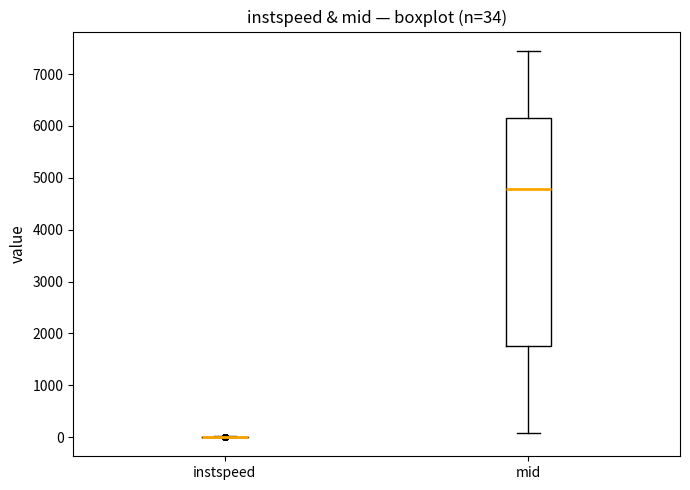

Which box is the tallest, from its lower edge to its upper edge?

mid